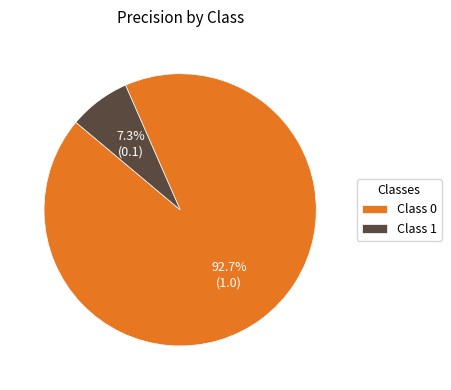

Is the sum of Class 1 and Class 0 greater than half?

Yes